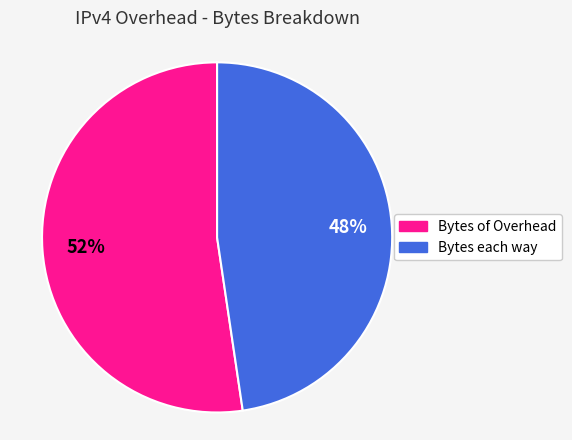

True or false: Bytes of Overhead accounts for 52% of the total.

True